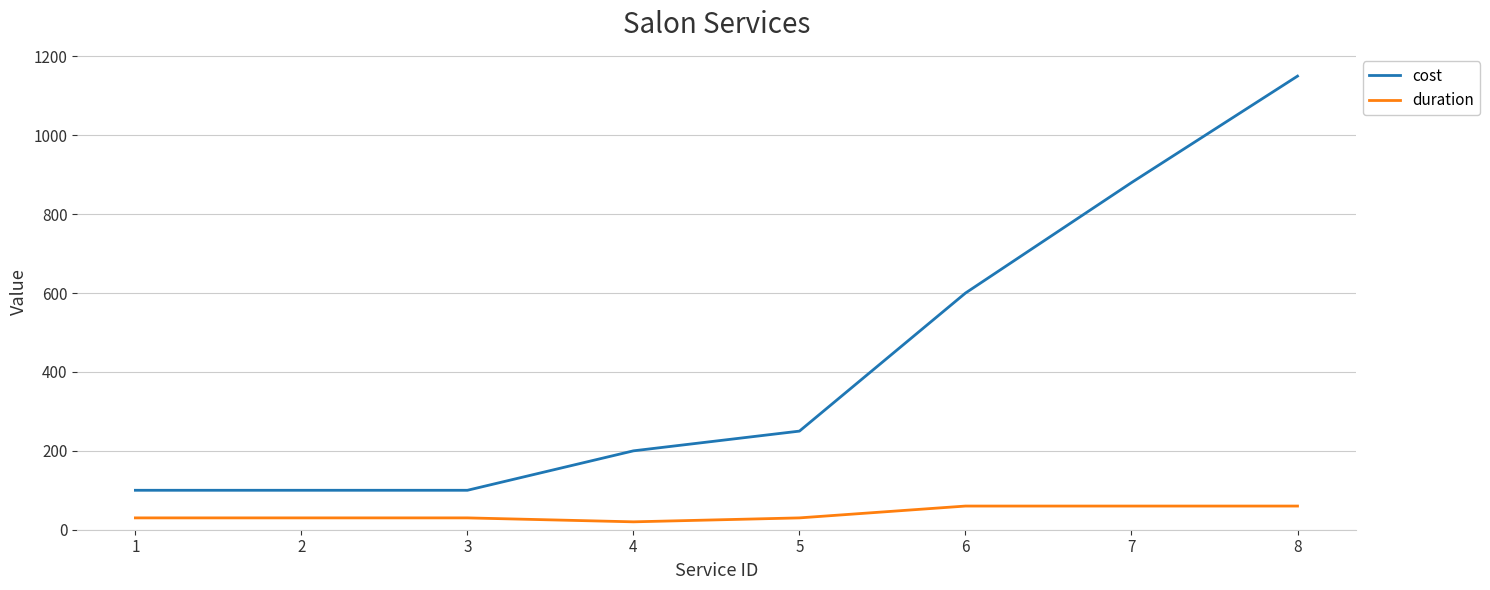

Is the value of duration at 4 greater than the value of cost at 2?

No